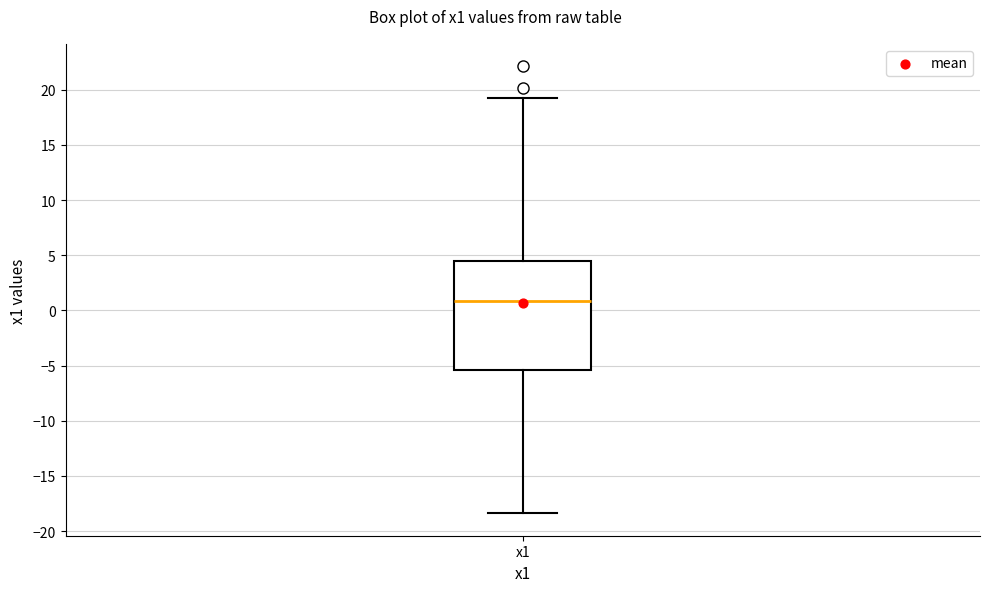

Where does the upper whisker of the box for x1 end on the y-axis? The values are not printed on the chart, so give them approximately, as read against the axis.

19.5